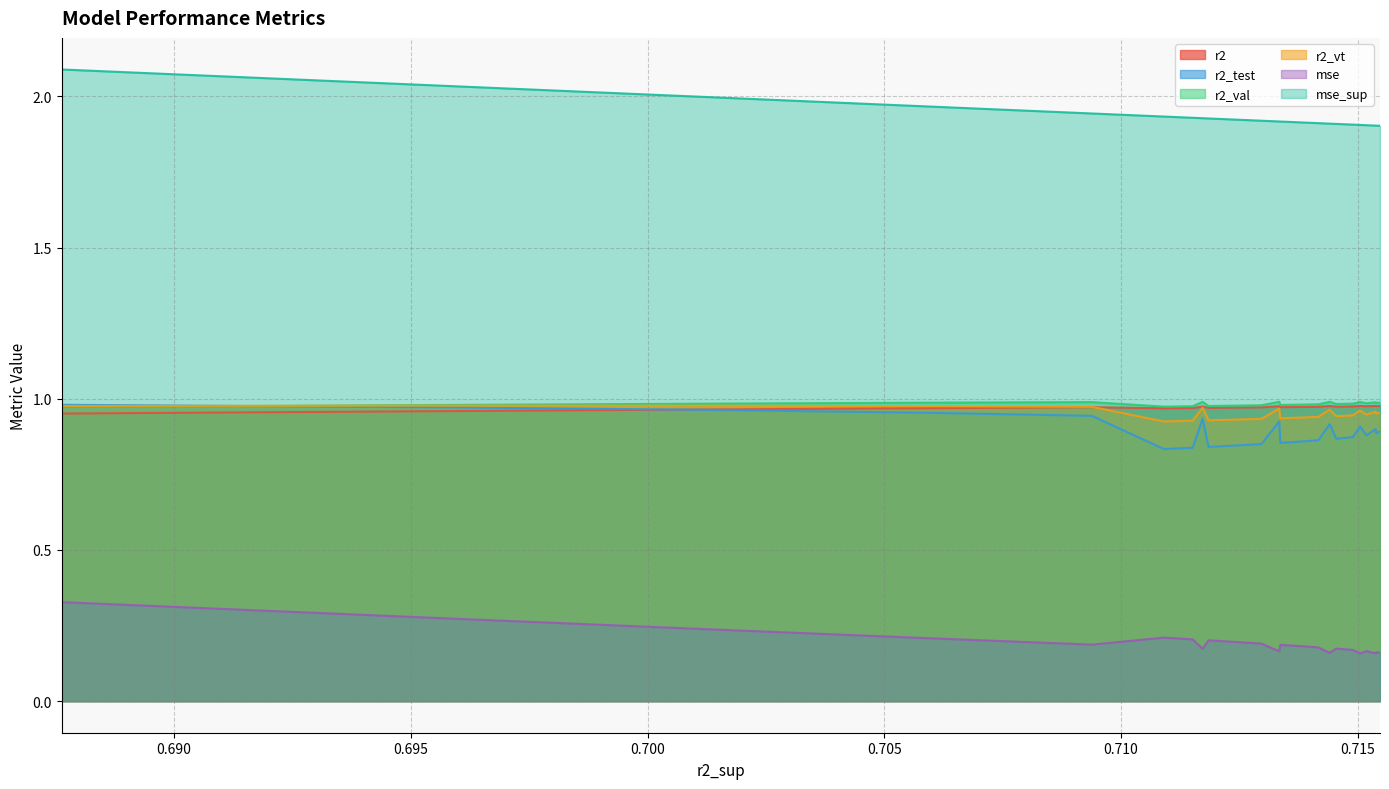

Which series has the largest total across all categories?

mse_sup